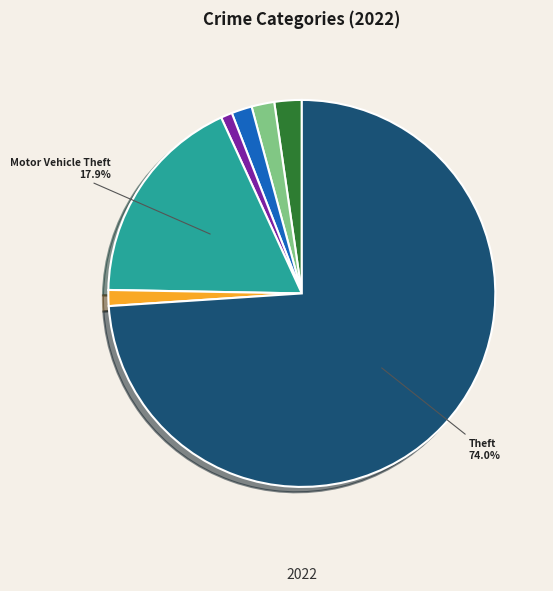

Count the number of slices in the pie.

7